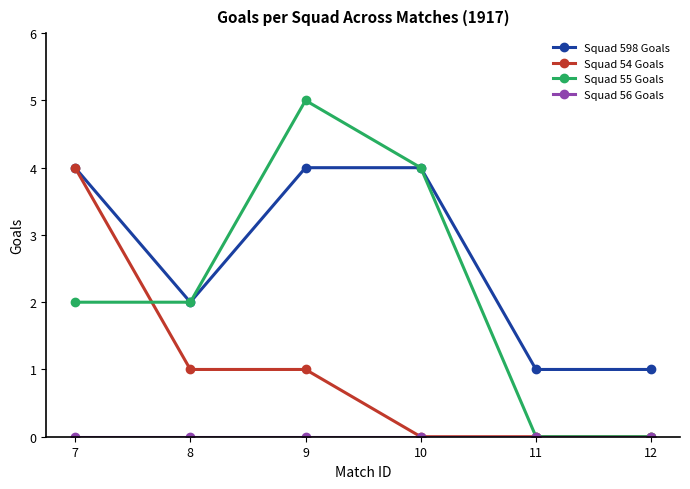

Is the value of Squad 598 Goals at 9 greater than the value of Squad 54 Goals at 8?

Yes